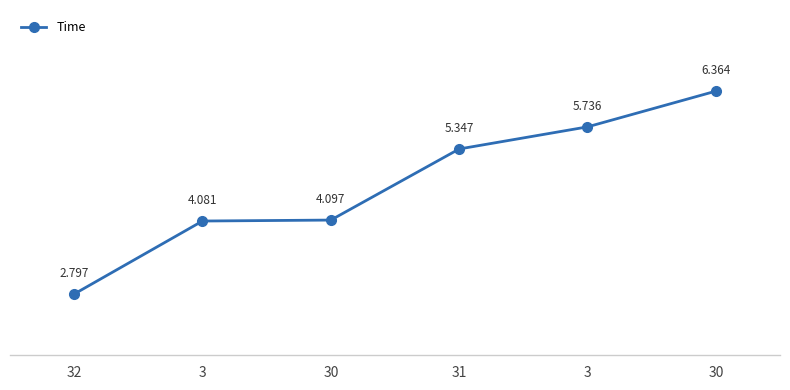

How many lines are shown in the chart?

1